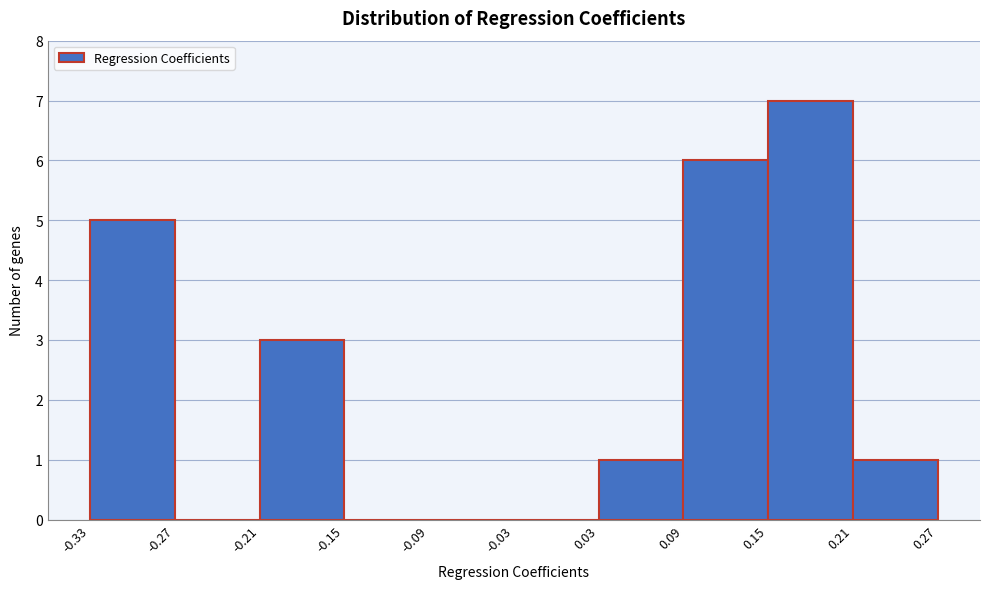

Which range on the x-axis has the tallest bar?

0.15 to 0.21